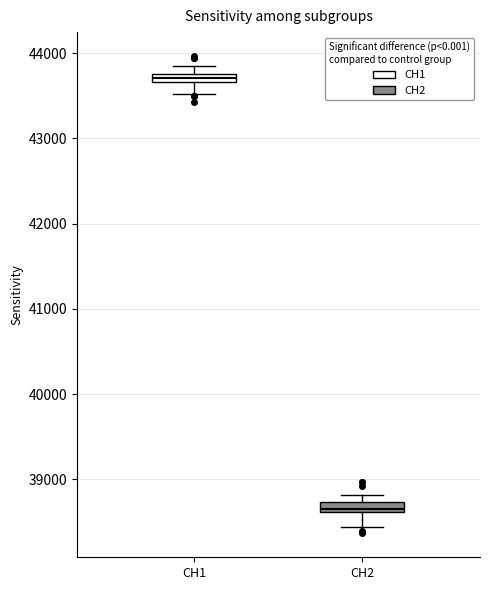

Where does the lower whisker of the box for CH2 end on the y-axis? The values are not printed on the chart, so give them approximately, as read against the axis.

38400